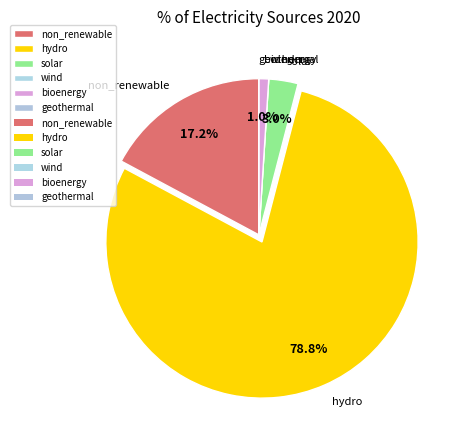

Between bioenergy and hydro, which is larger?

hydro